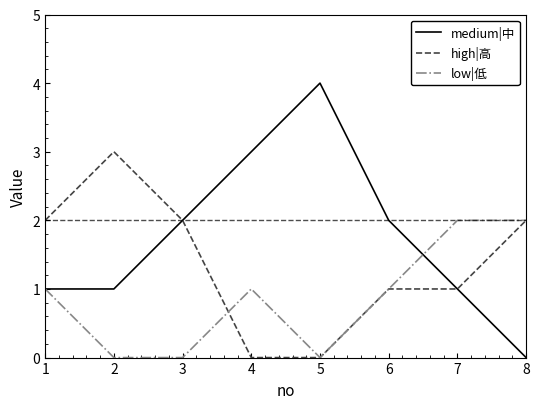

What is the total value across all series at 8?

4